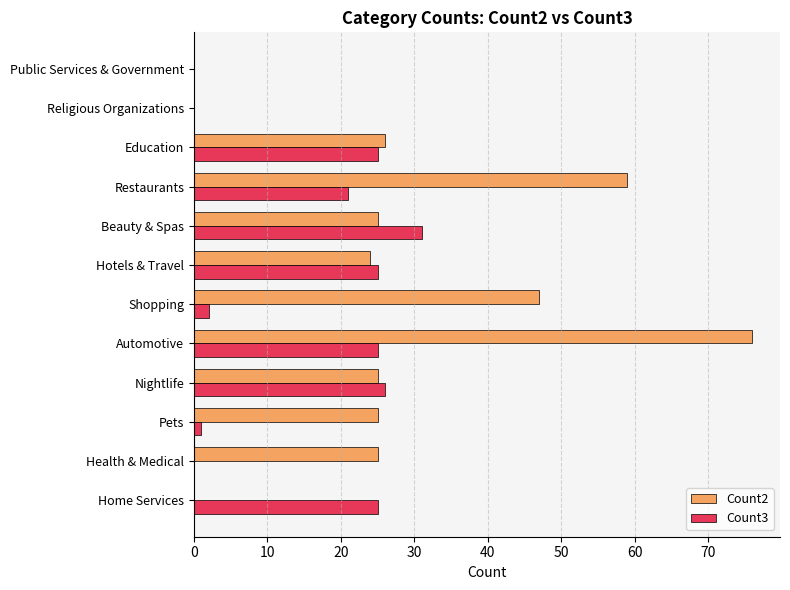

Which series changed the most between Shopping and Beauty & Spas?

Count3